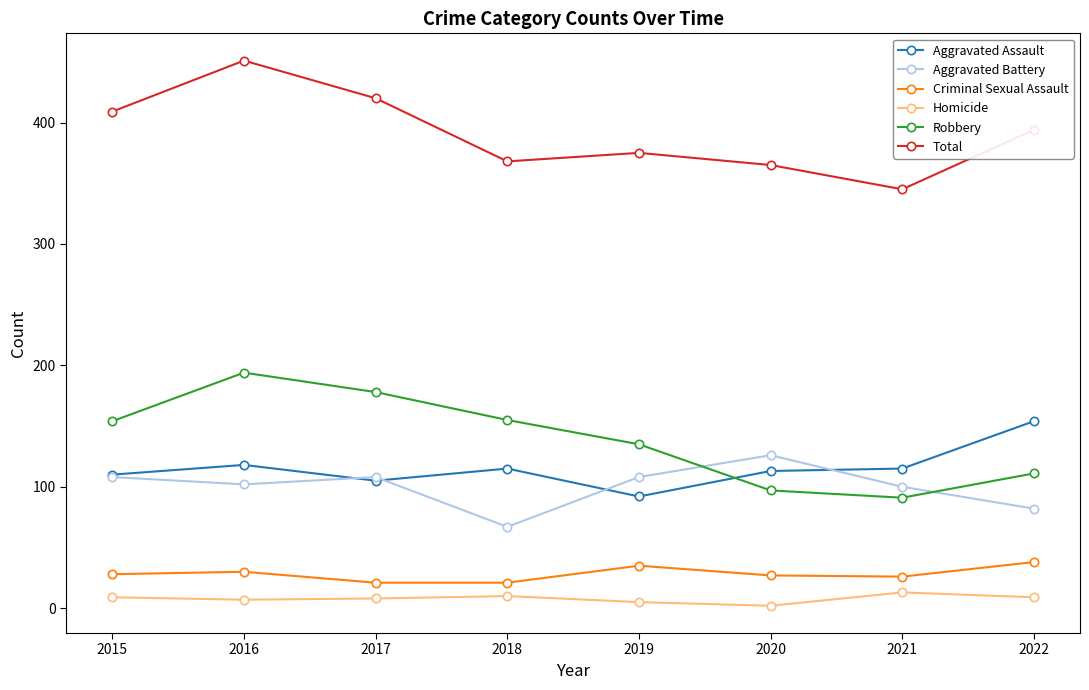

True or false: Aggravated Assault has more than 1 interior local peaks.

True